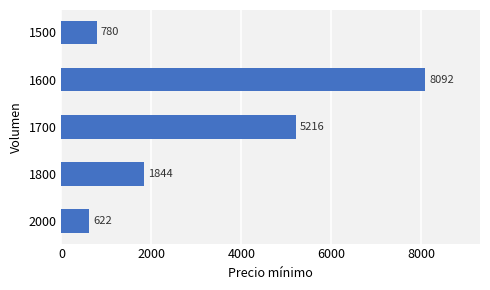

The chart shows a value of 622 at 2000. True or false?

True